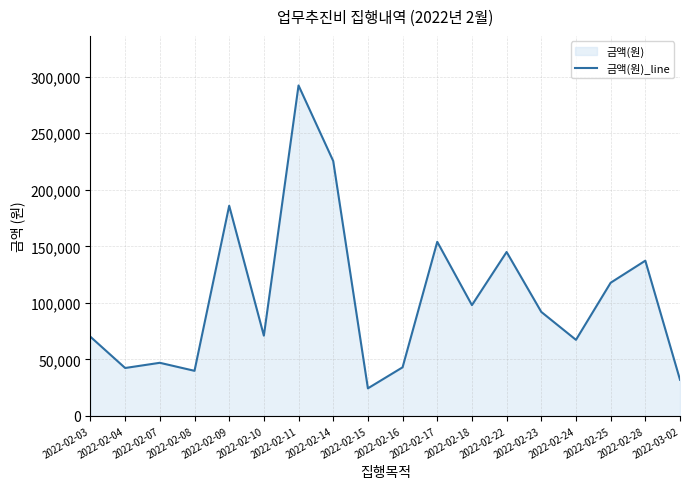

What is the approximate value at 2022-02-11, to the nearest 10?

292280